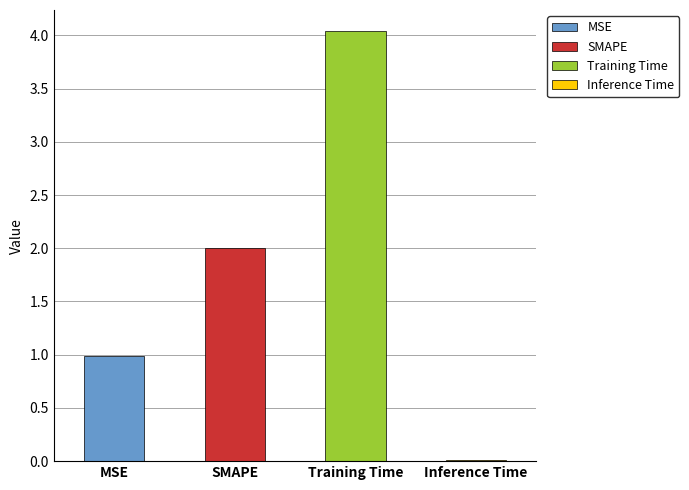

What is the change in value from Training Time to Inference Time?

-4.0